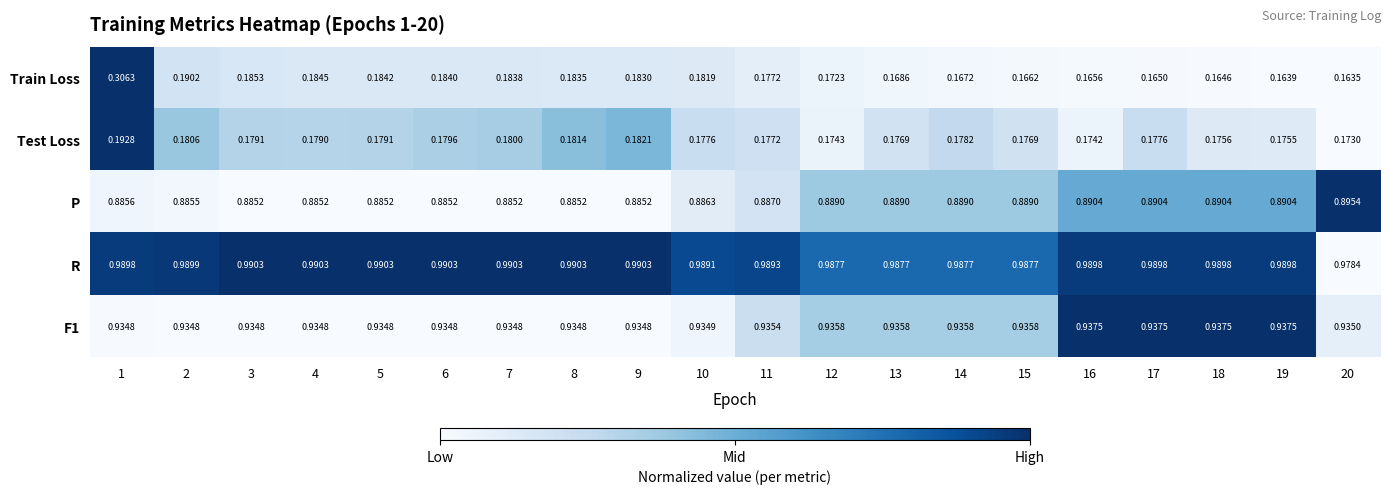

Is the value of Train Loss at 17 greater than the value of P at 5?

No